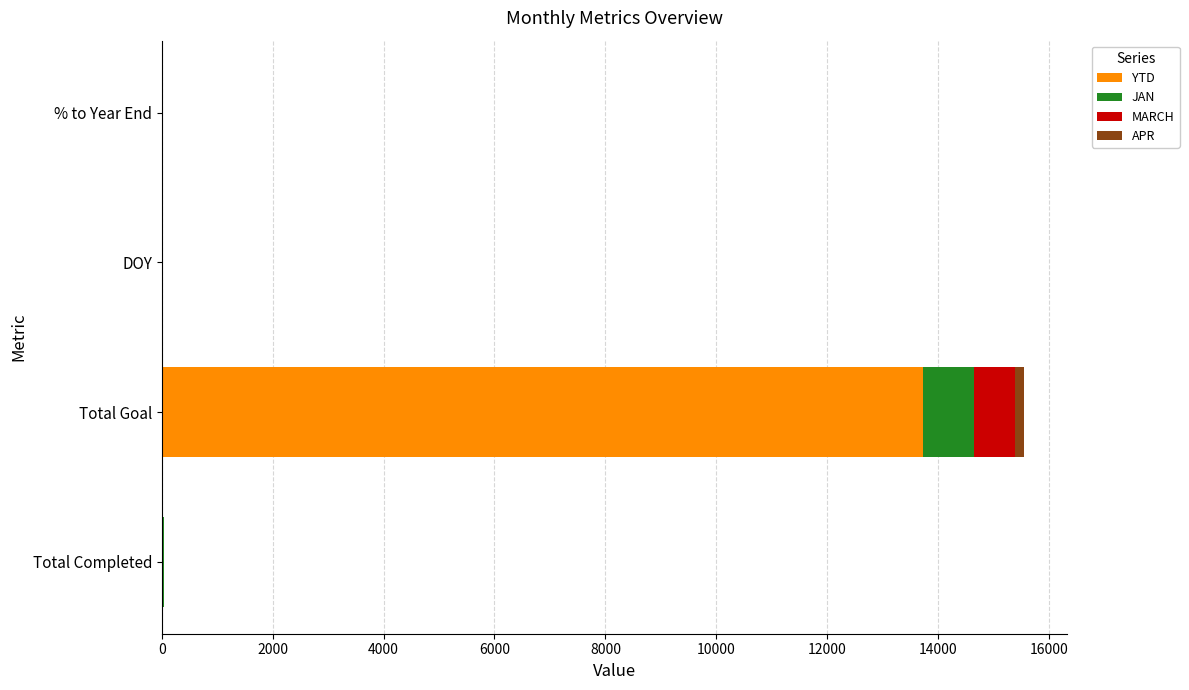

Which category has the highest value in the YTD series?

Total Goal